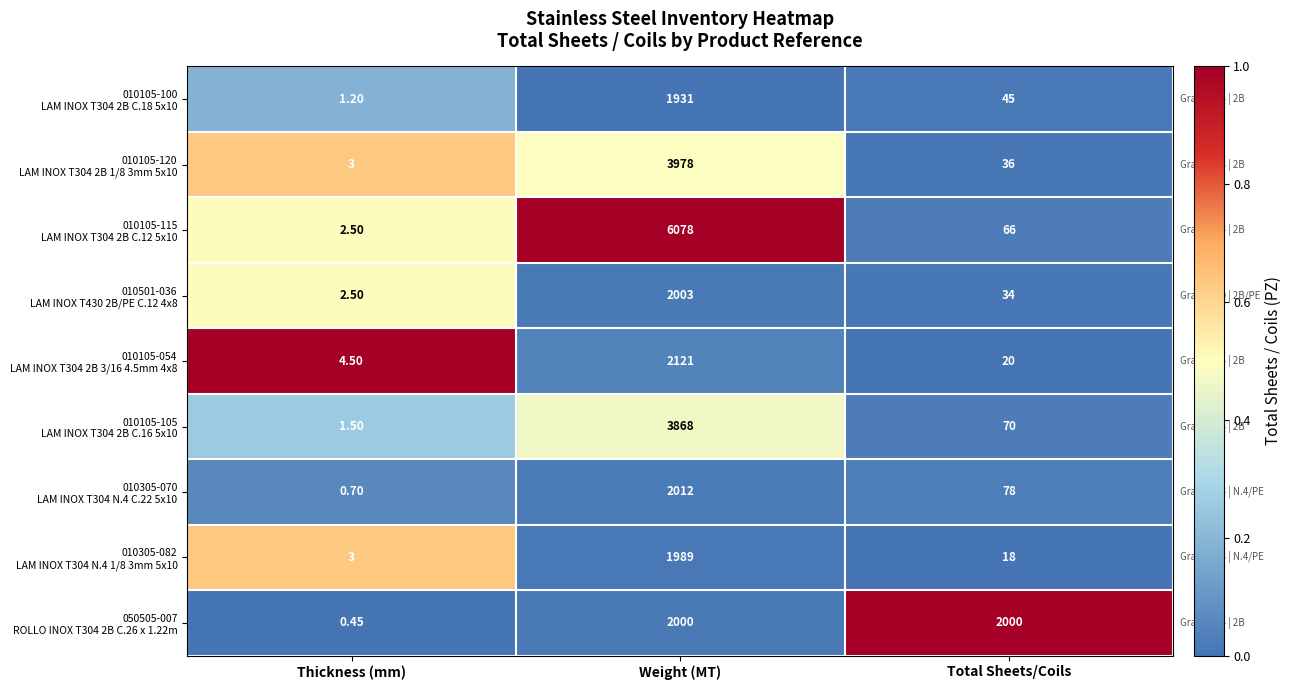

Which label corresponds to the smallest value in the chart?

Thickness (mm)